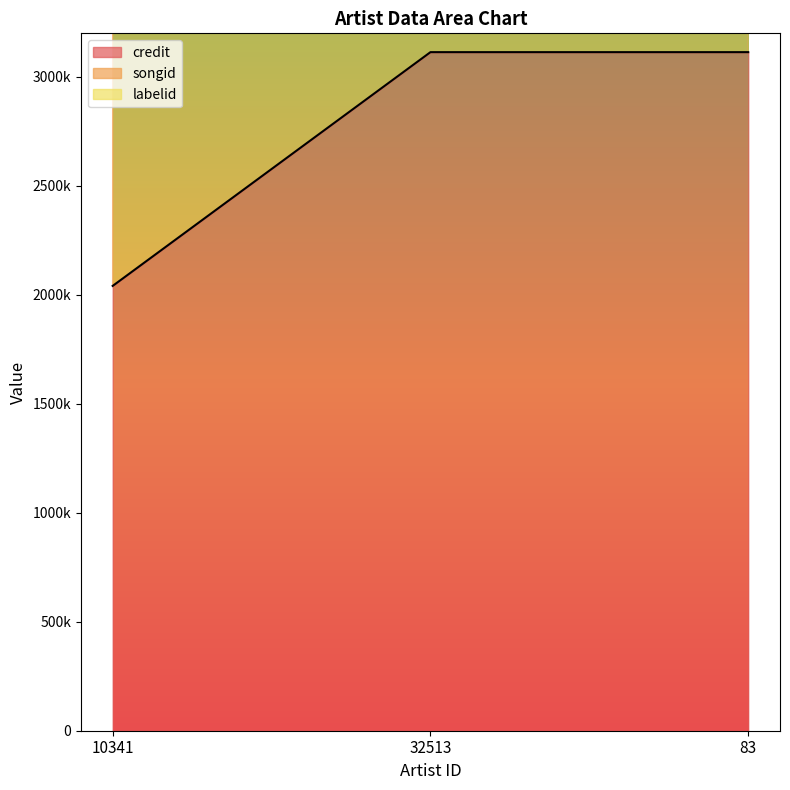

Which category has the lowest value in the labelid series?

10341